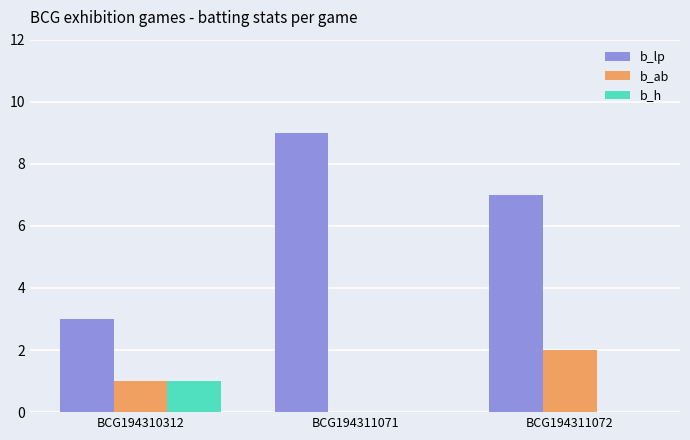

Reading left to right, list all the values displayed in this chart.

b_lp: BCG194310312=3	BCG194311071=9	BCG194311072=7
b_ab: BCG194310312=1	BCG194311071=0	BCG194311072=2
b_h: BCG194310312=1	BCG194311071=0	BCG194311072=0